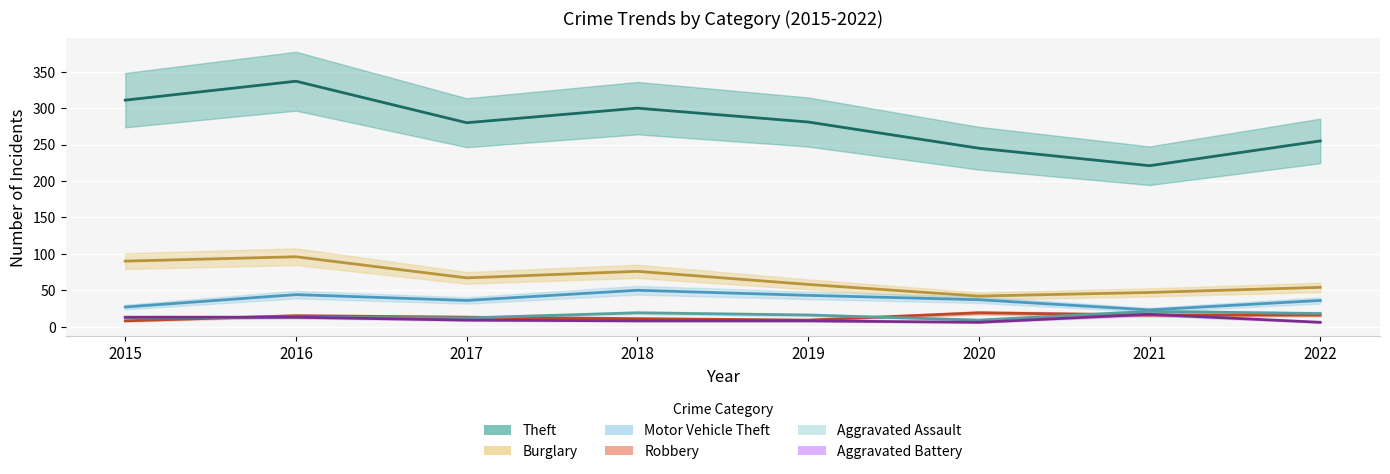

List the series in order of their peak value, highest first.

Theft, Burglary, Motor Vehicle Theft, Aggravated Assault, Robbery, Aggravated Battery